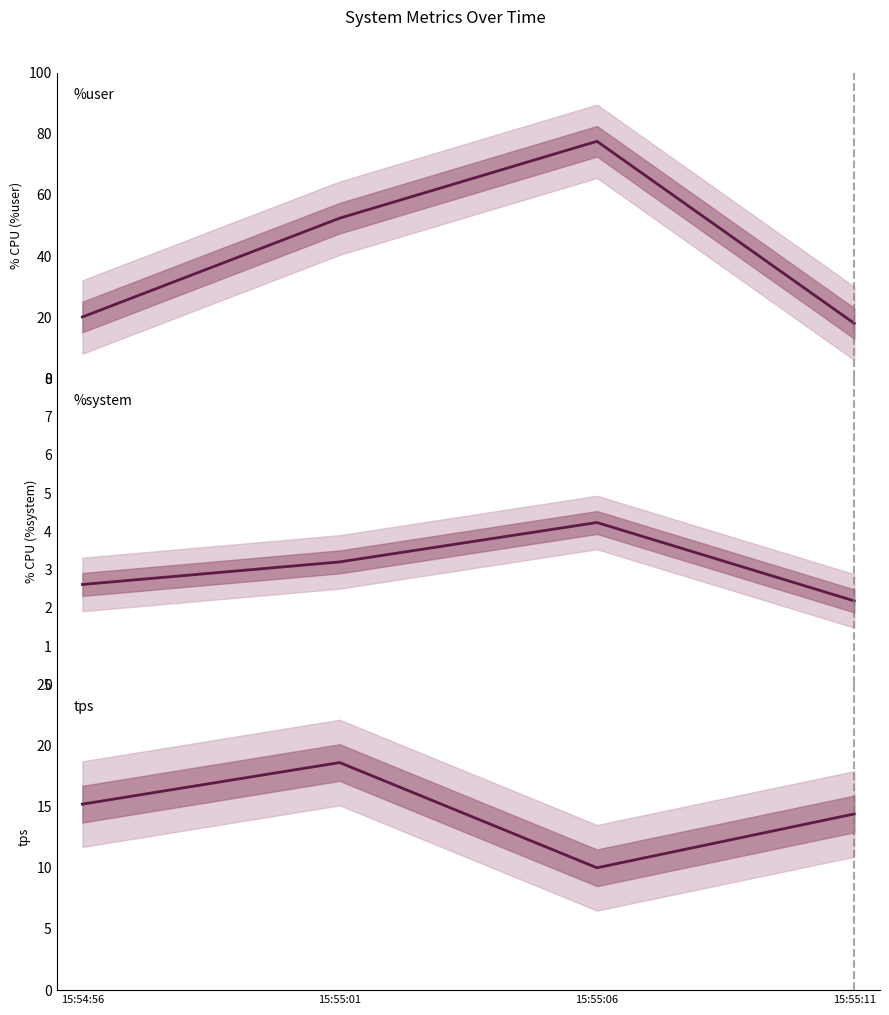

Reading left to right, what are all the values shown in this chart?

%user: 15:54:56=20.1	15:55:01=52.4	15:55:06=77.5	15:55:11=18.0
%system: 15:54:56=2.6	15:55:01=3.2	15:55:06=4.2	15:55:11=2.2
tps: 15:54:56=15.2	15:55:01=18.6	15:55:06=10.0	15:55:11=14.4